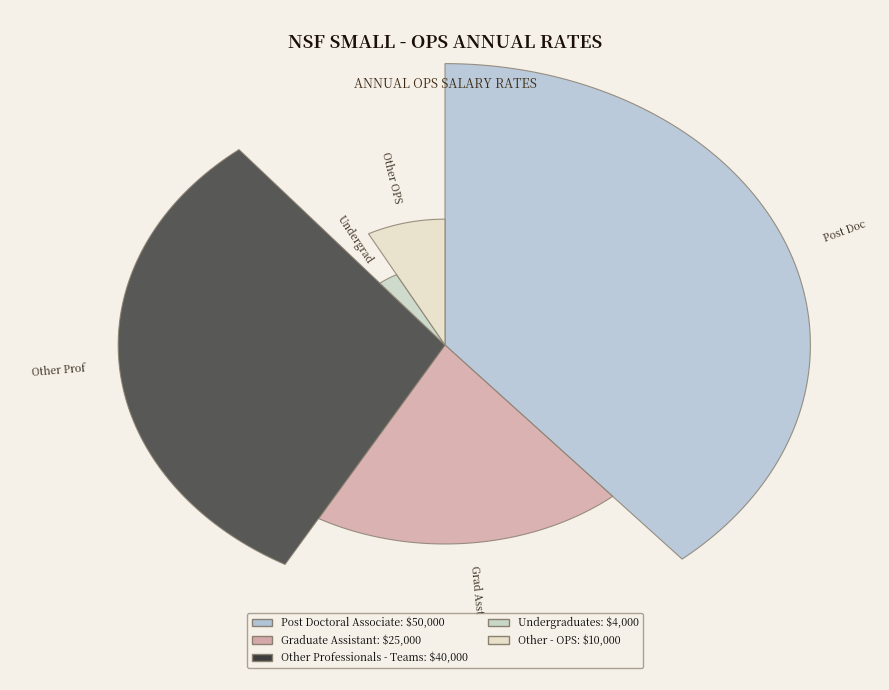

Is Other - OPS the majority of the pie?

No